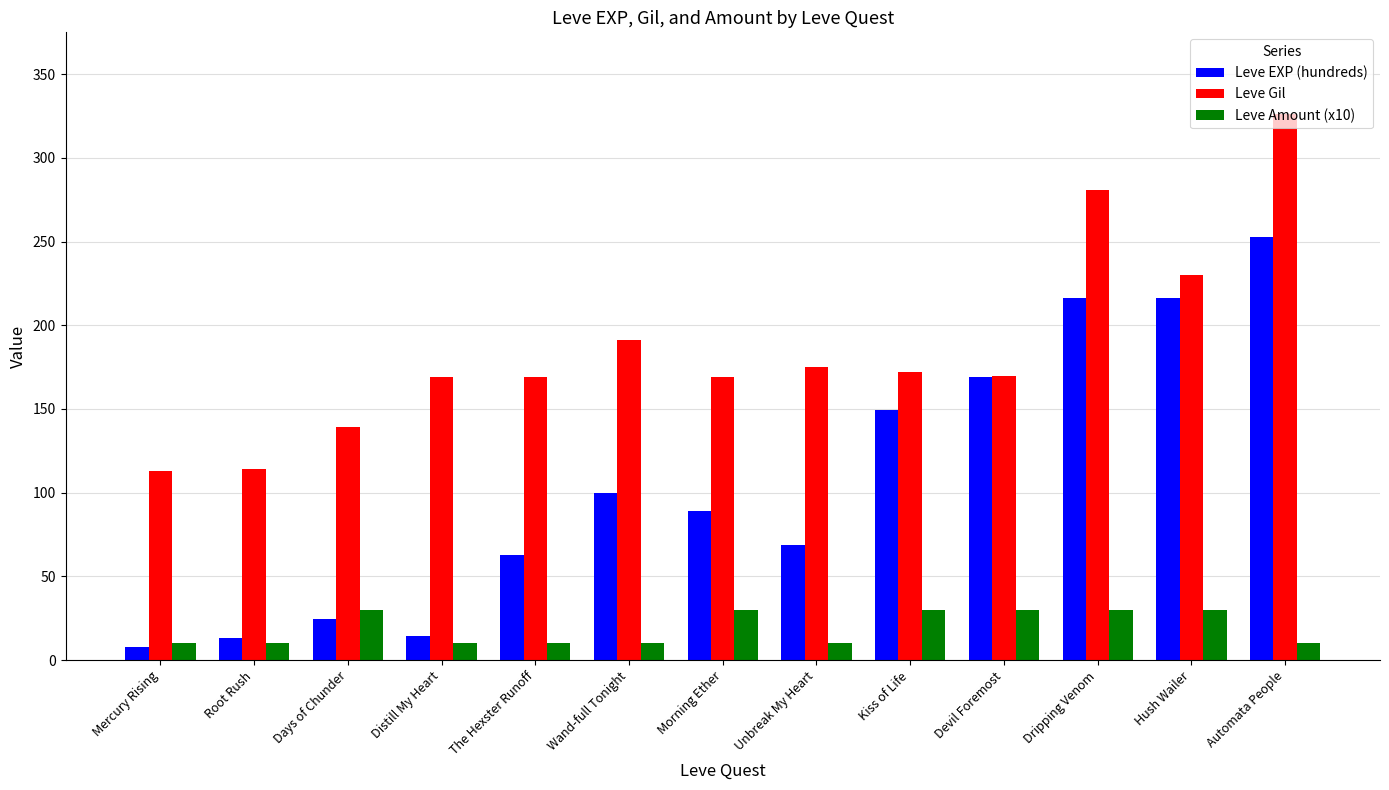

What value does the Leve Gil series have at Devil Foremost?

170.0